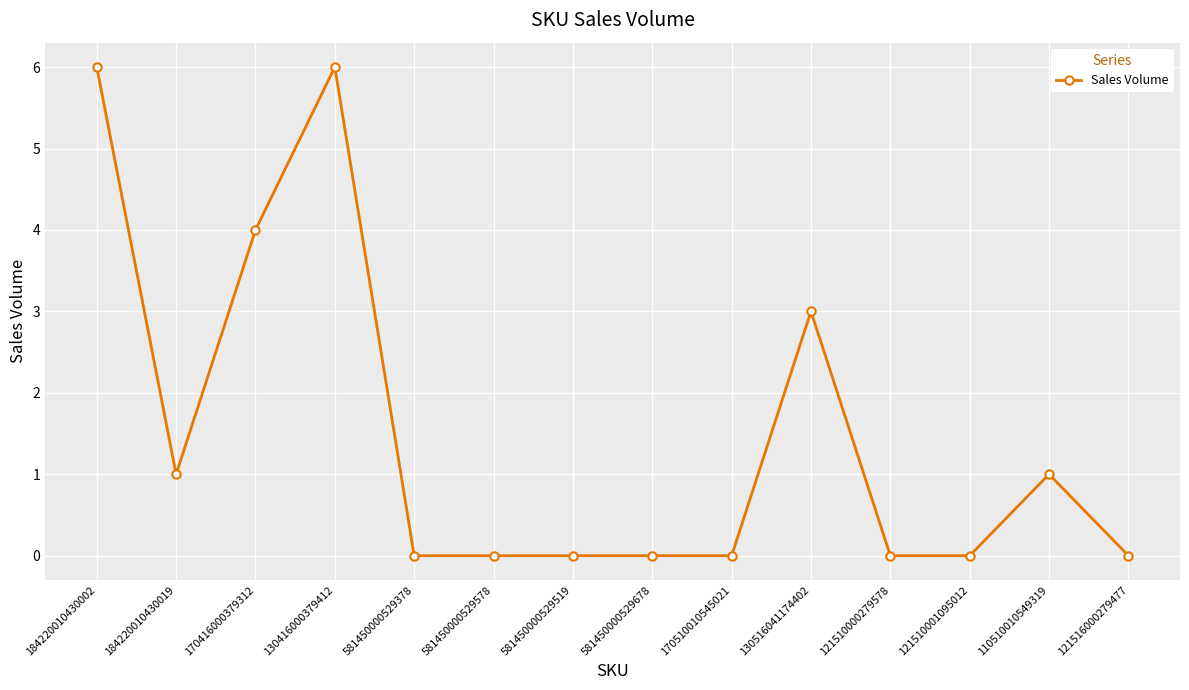

Reading left to right, list all the values displayed in this chart.

184220010430002=6	184220010430019=1	170416000379312=4	130416000379412=6	581450000529378=0	581450000529578=0	581450000529519=0	581450000529678=0	170510010545021=0	130516041174402=3	121510000279578=0	121510001095012=0	110510010549319=1	121516000279477=0